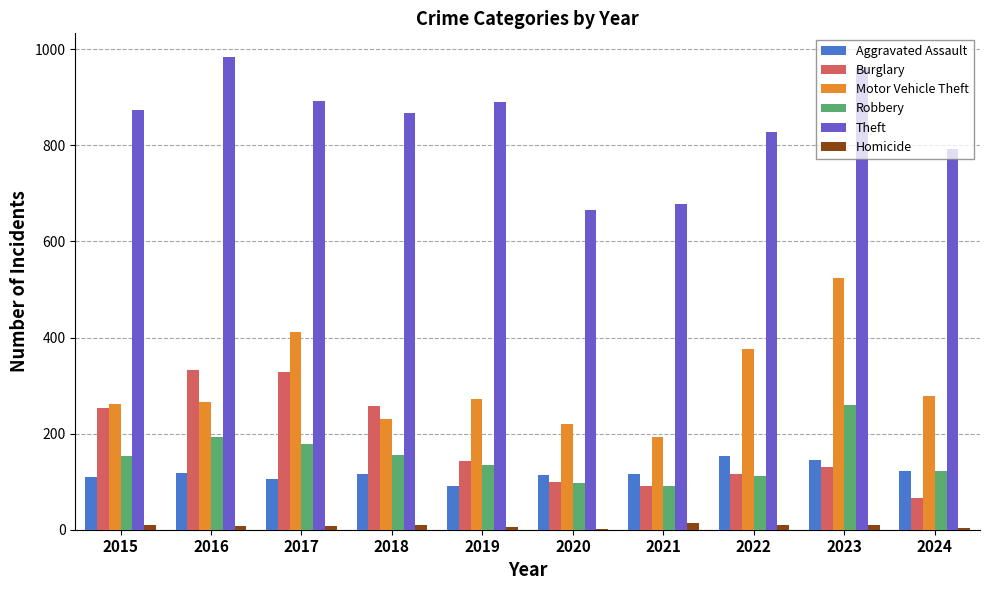

How many distinct data groups are displayed?

6